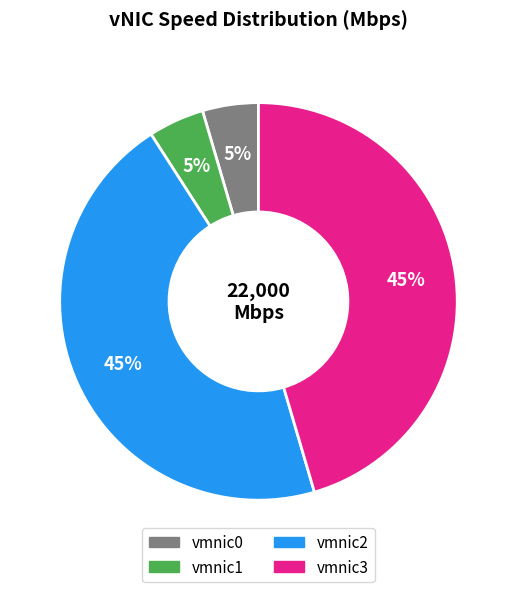

The vmnic0 slice represents 5% of the pie. True or false?

True